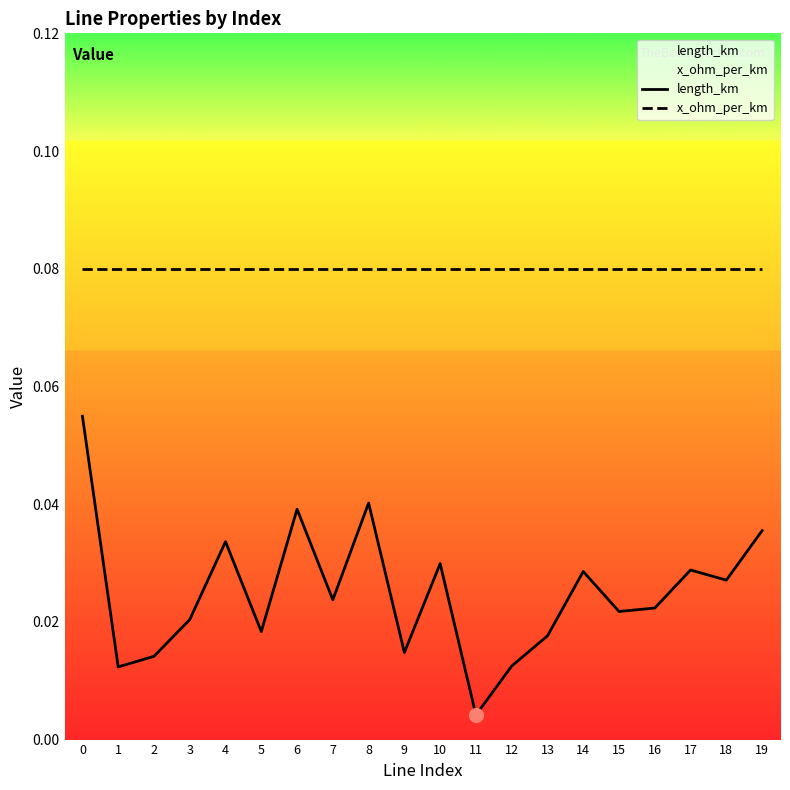

True or false: x_ohm_per_km and length_km intersect in this chart.

False